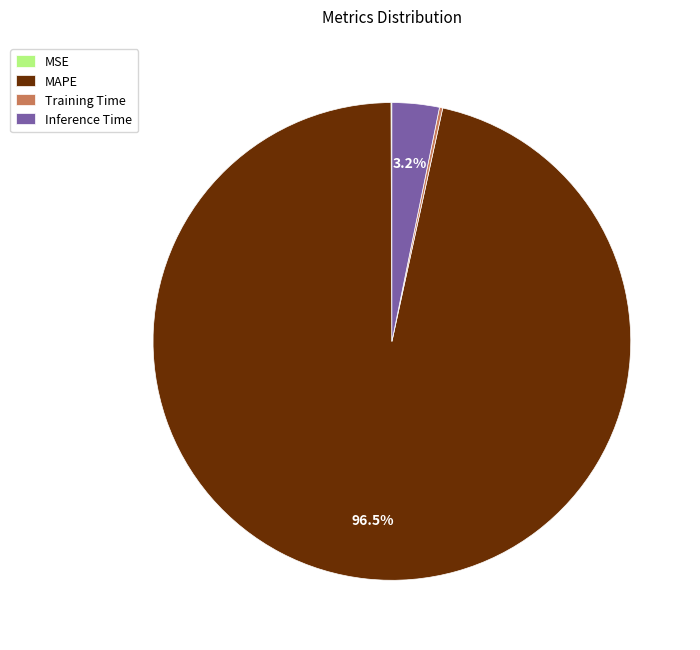

What is the largest slice in the pie chart?

MAPE